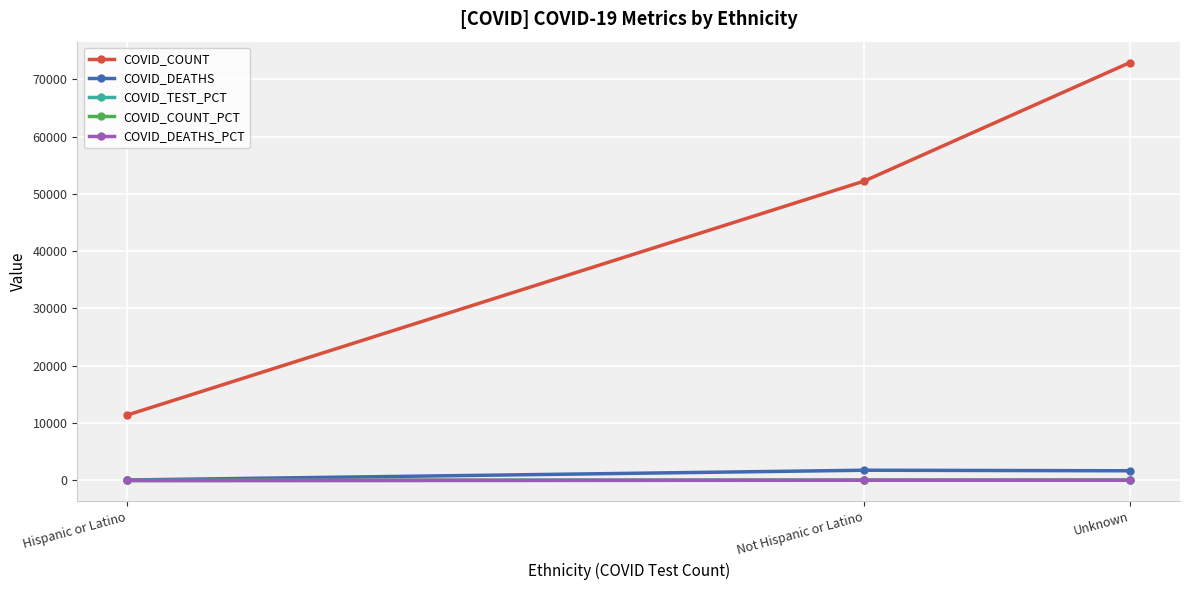

What is the label of the 2nd point from the right?

Not Hispanic or Latino